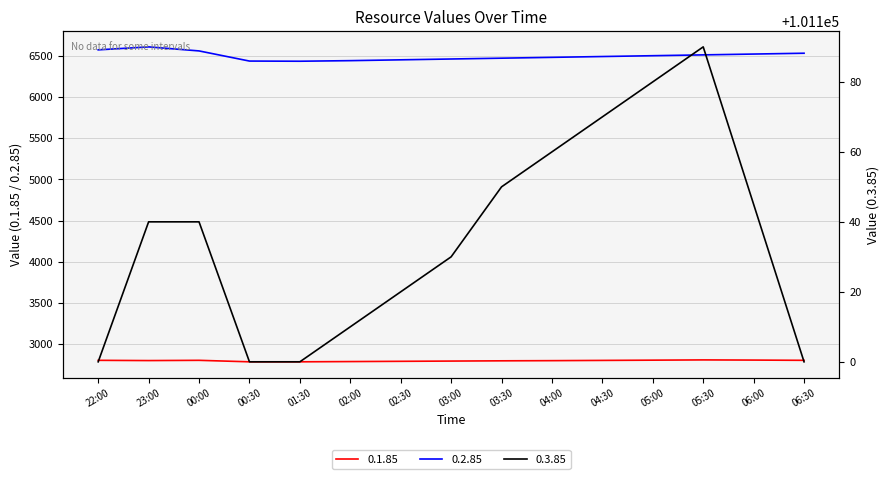

The 0.2.85 series shows 6571 at 22:00. True or false?

True